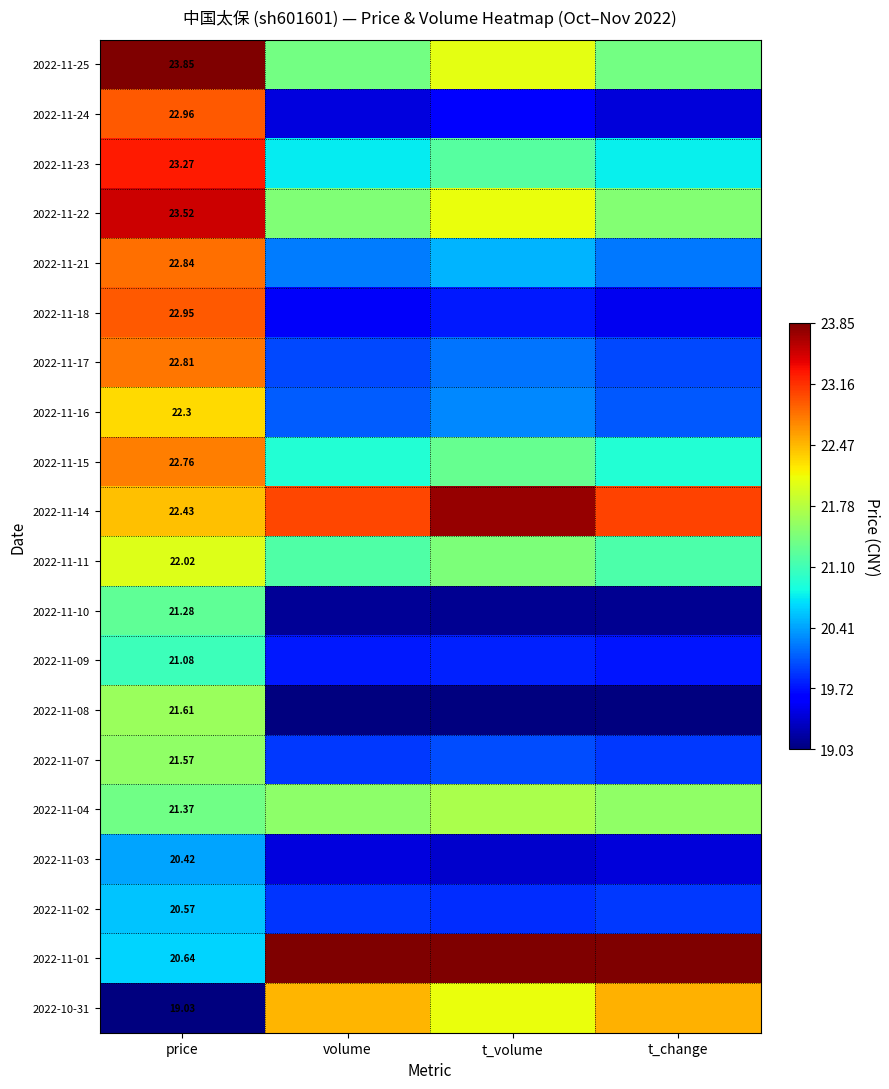

Between t_change and volume, which is larger?

t_change